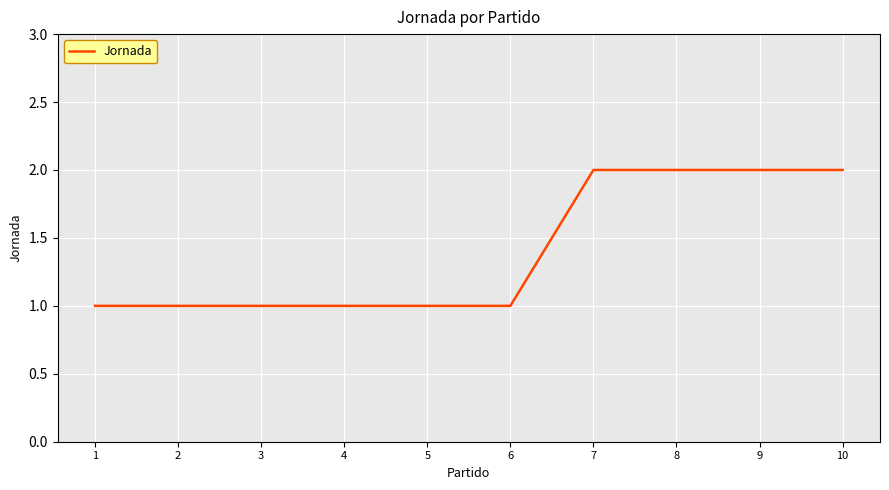

Is this an area chart (filled region under the line)?

No